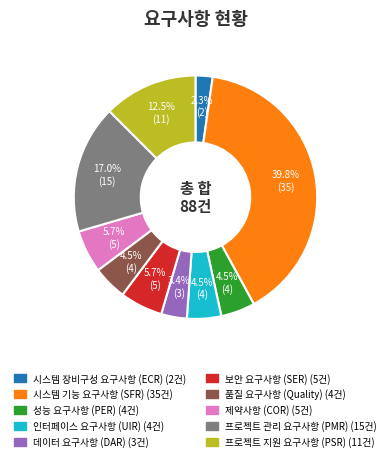

Does any single category account for the majority?

No